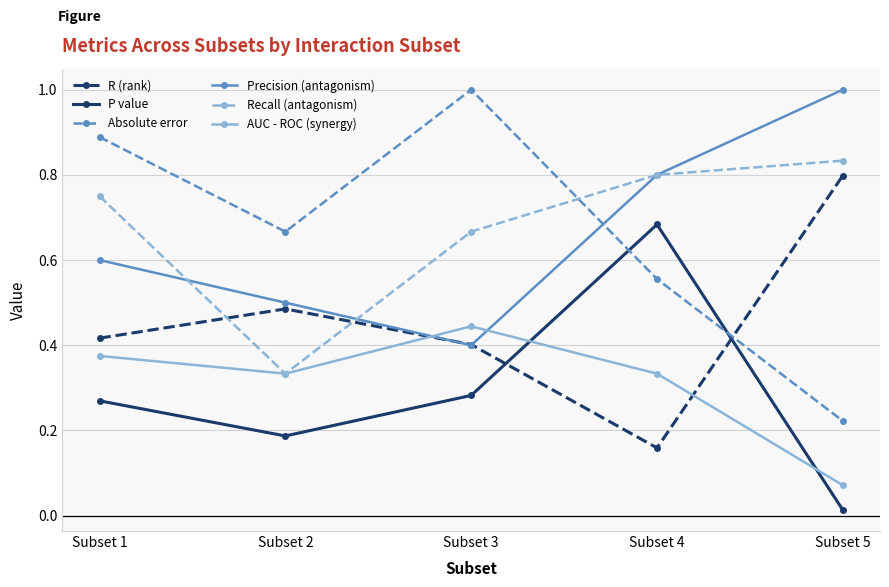

At which label does Precision (antagonism) reach its peak?

Subset 5